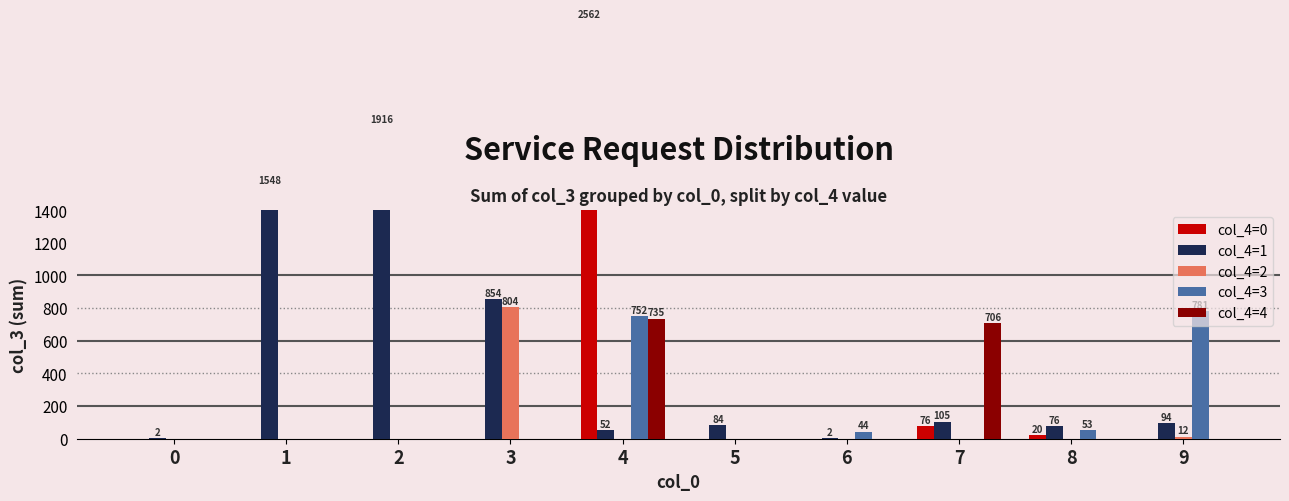

How many groups of bars are there?

10